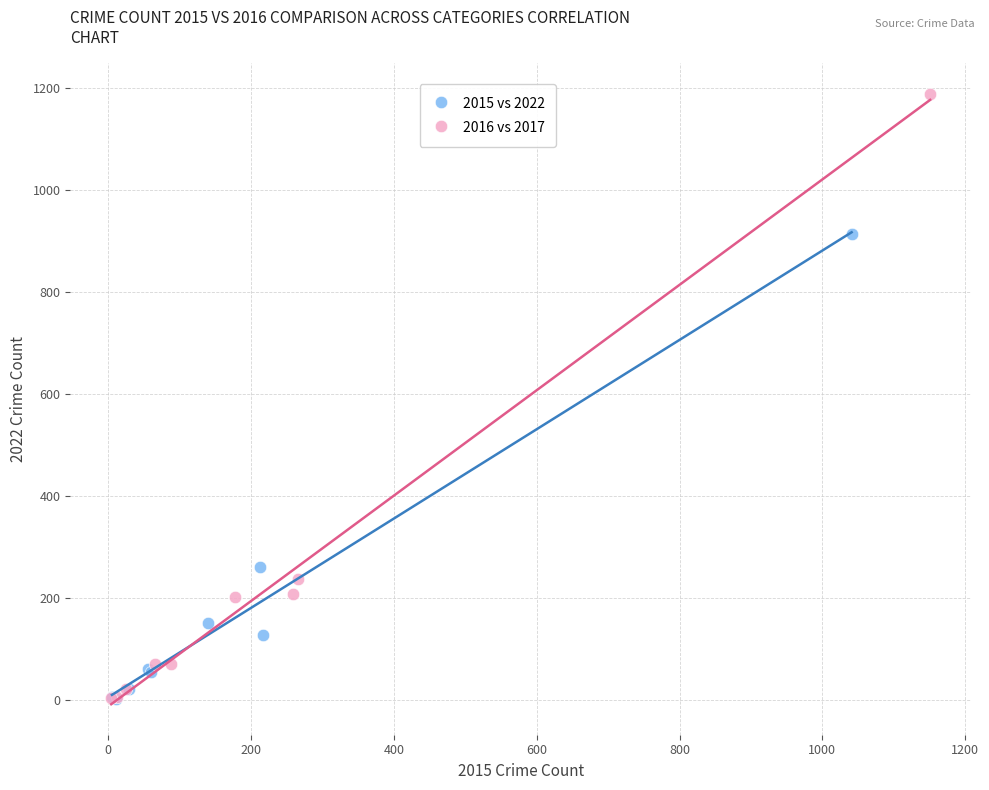

Which series reaches the maximum Y coordinate?

2016 vs 2017